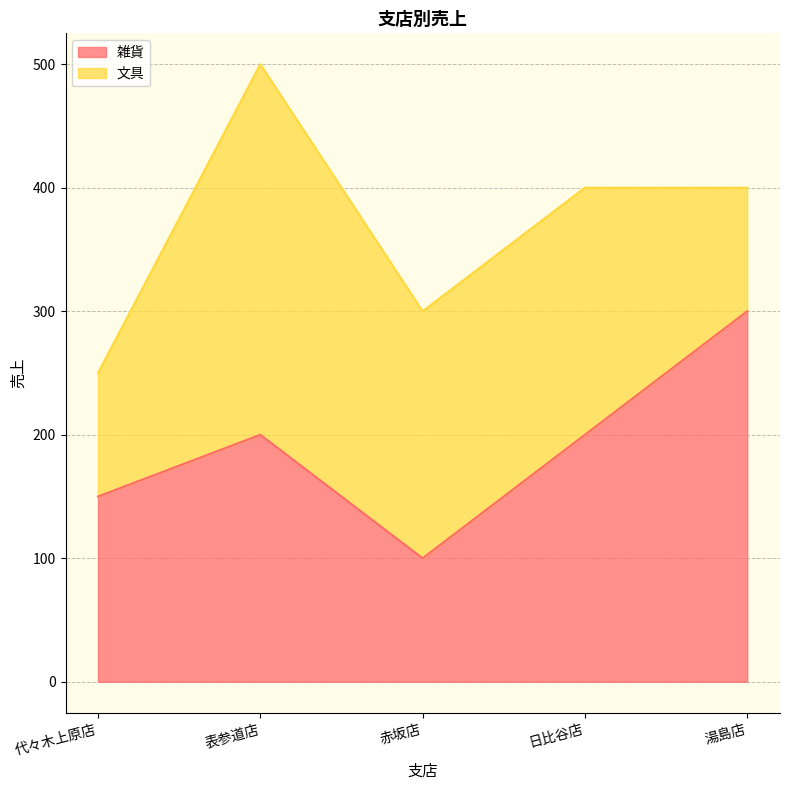

Where is the first local minimum?

赤坂店